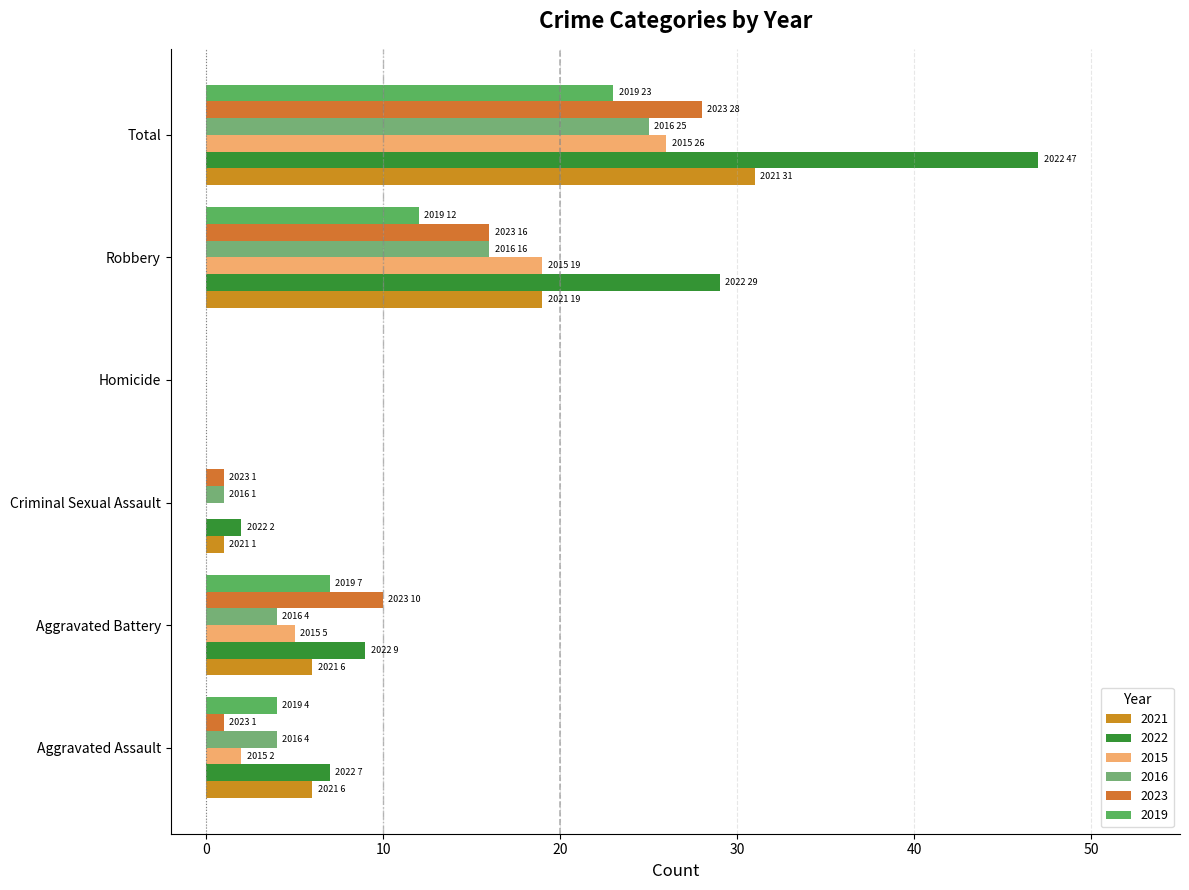

What is the difference between the 2021 values at Homicide and Criminal Sexual Assault?

1